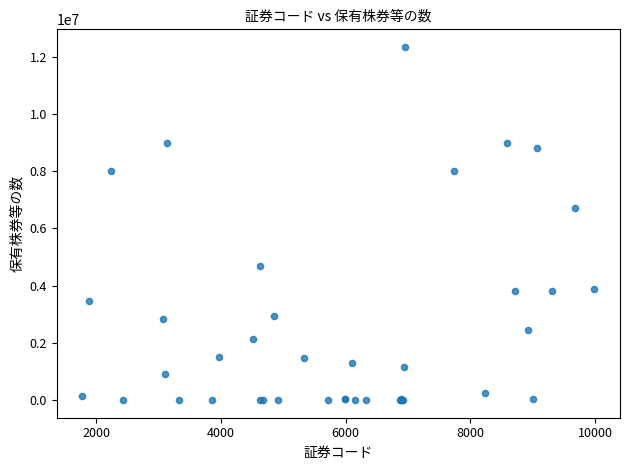

What Y value in the scatter plot is closest to 6166450?

6704059